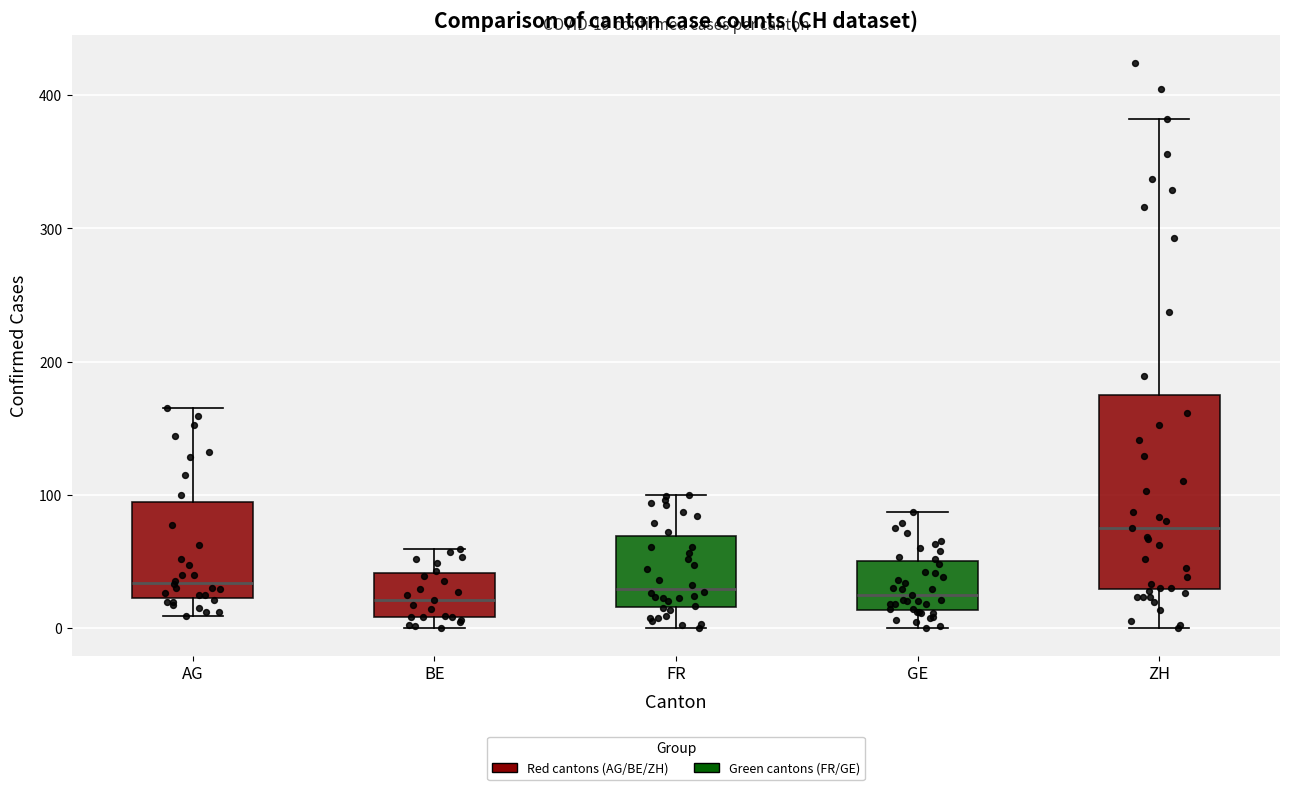

Which box has the highest median line?

ZH